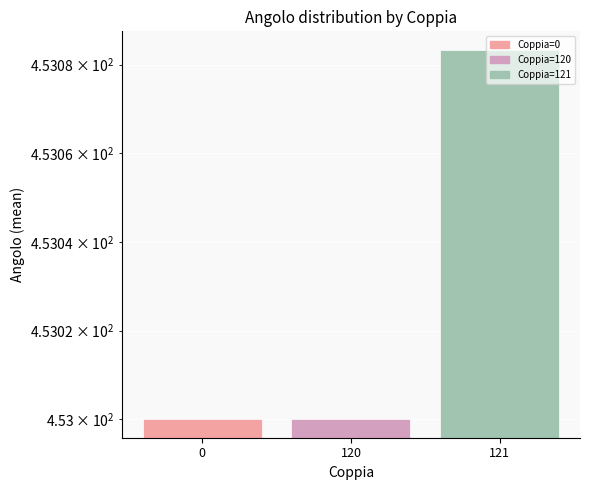

How many bars are there in each group?

2